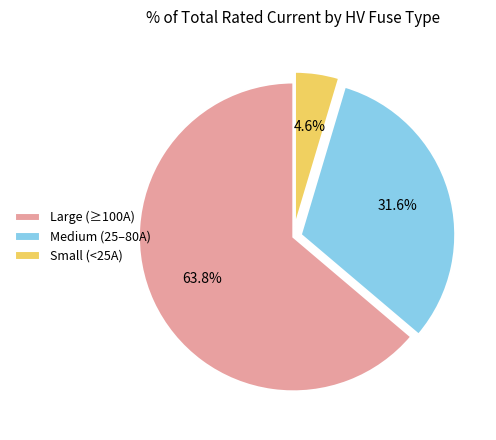

Does Large (≥100A) represent more than half of the total?

Yes